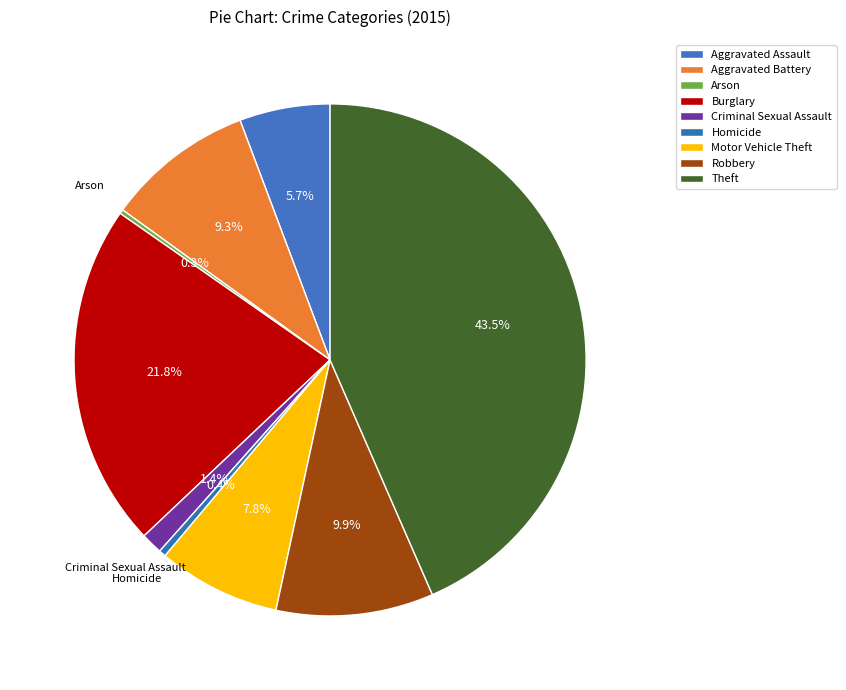

To the nearest percent, what percentage of the pie is Burglary?

22%